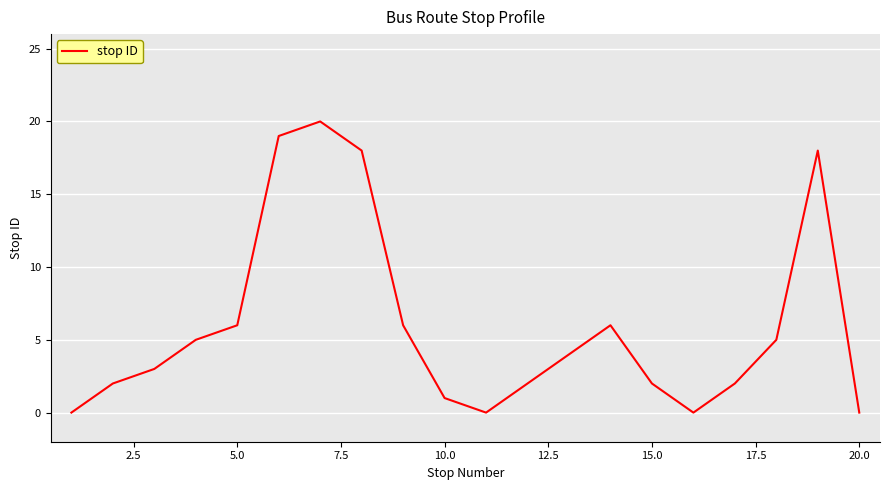

What is the greatest value displayed?

20